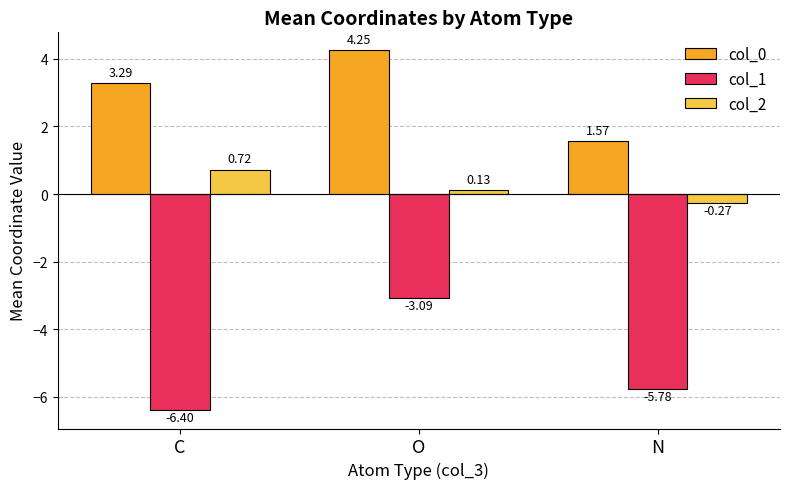

Between C and O, which series saw the biggest shift?

col_1